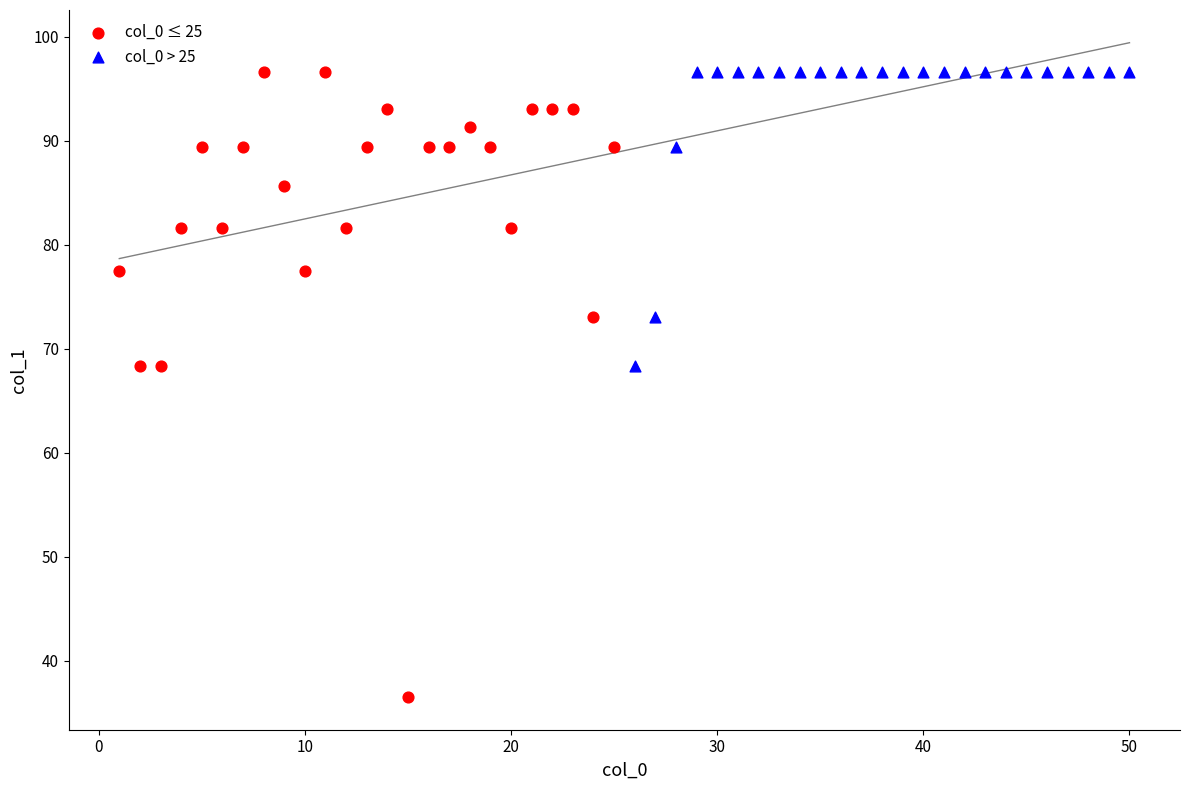

Which series contains the lowest Y value?

col_0 ≤ 25